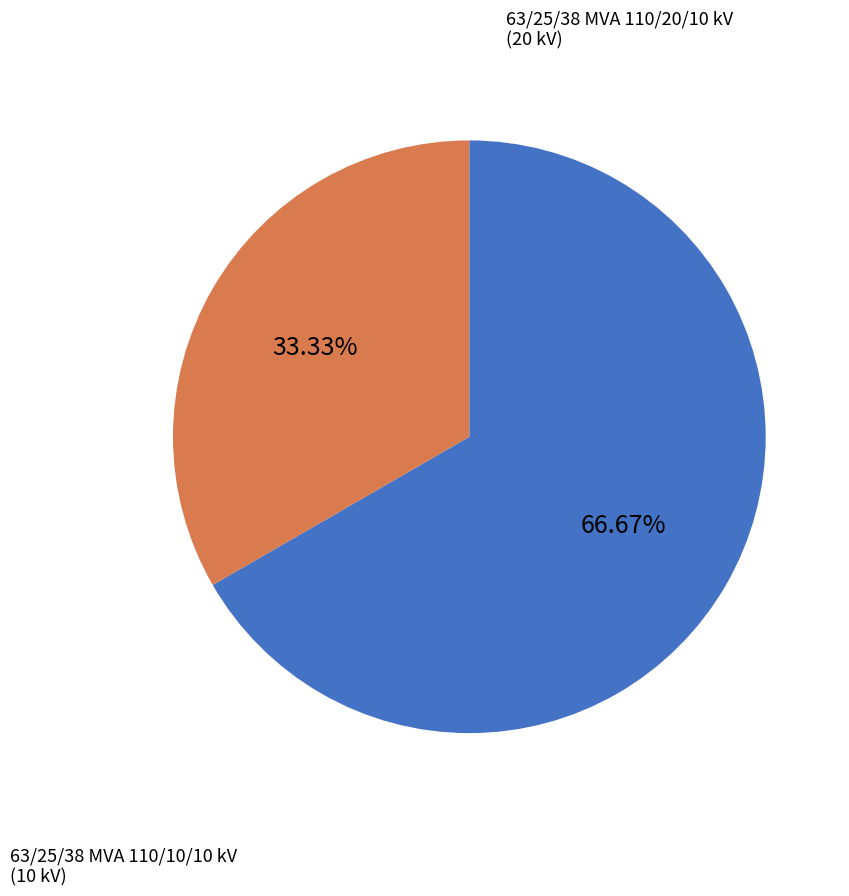

Rank the categories by value from highest to lowest.

63/25/38 MVA 110/20/10 kV, 63/25/38 MVA 110/10/10 kV